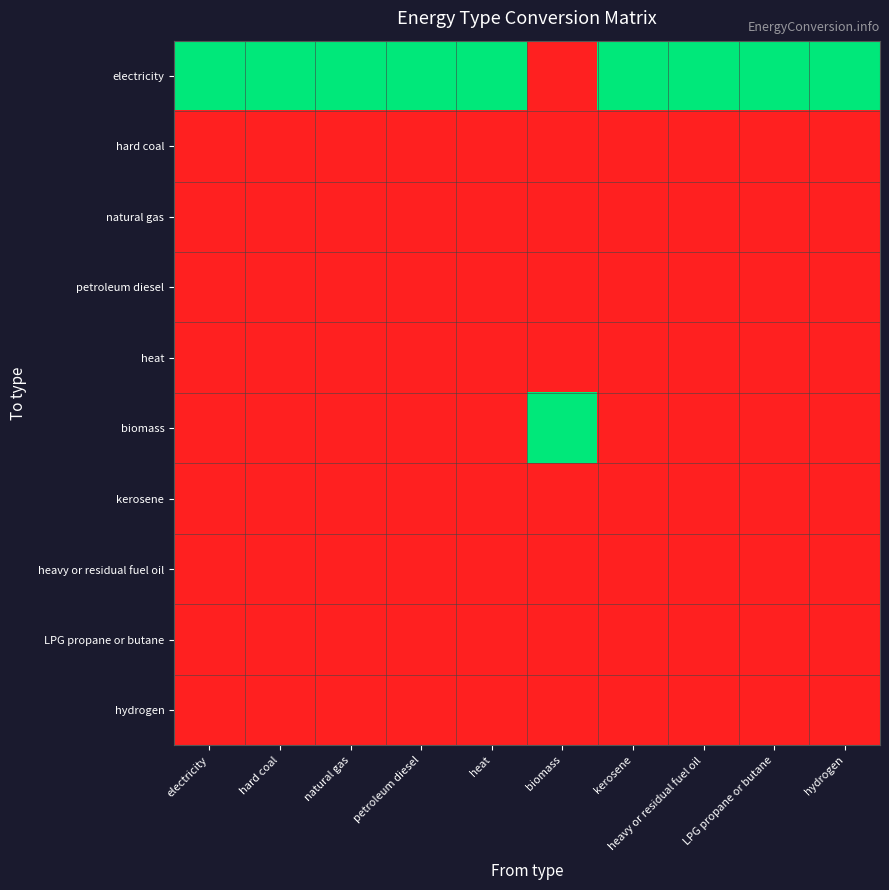

At how many categories does at least one series exceed 0?

10